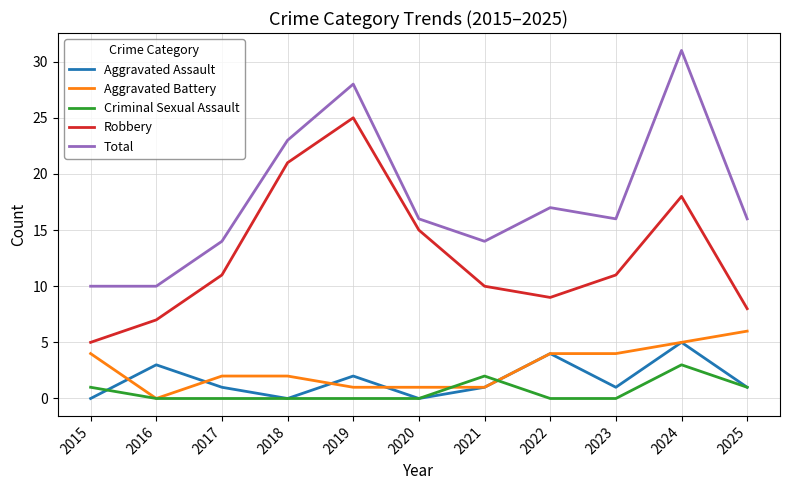

At which category is the sum across all series the highest?

2024